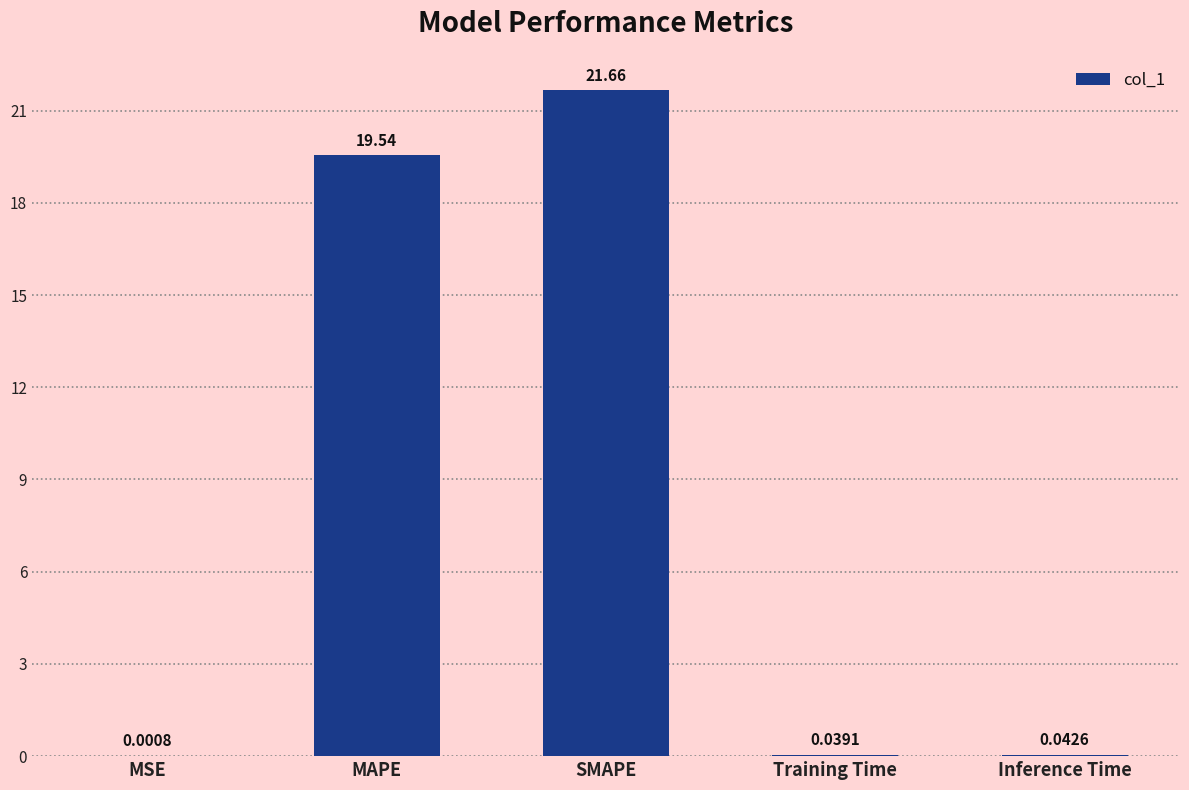

What is the sum of all values?

41.3